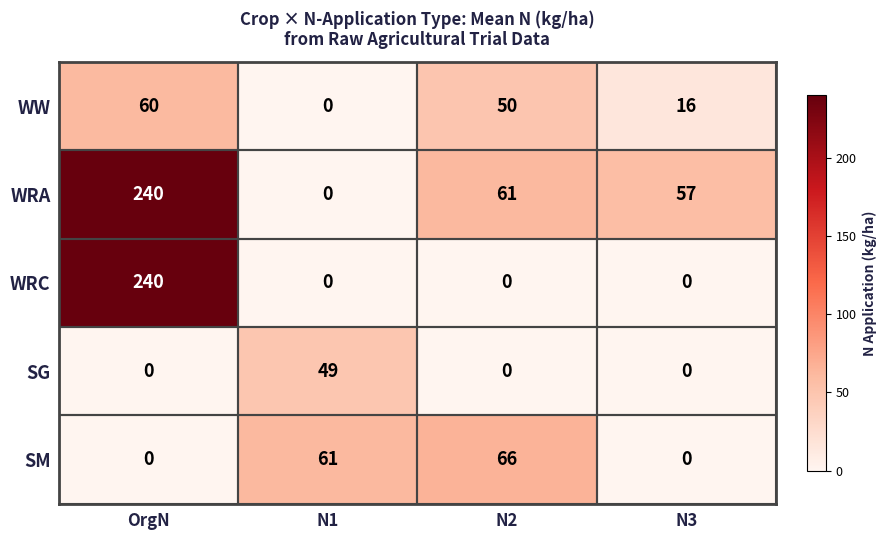

Which label corresponds to the largest value in the chart?

OrgN